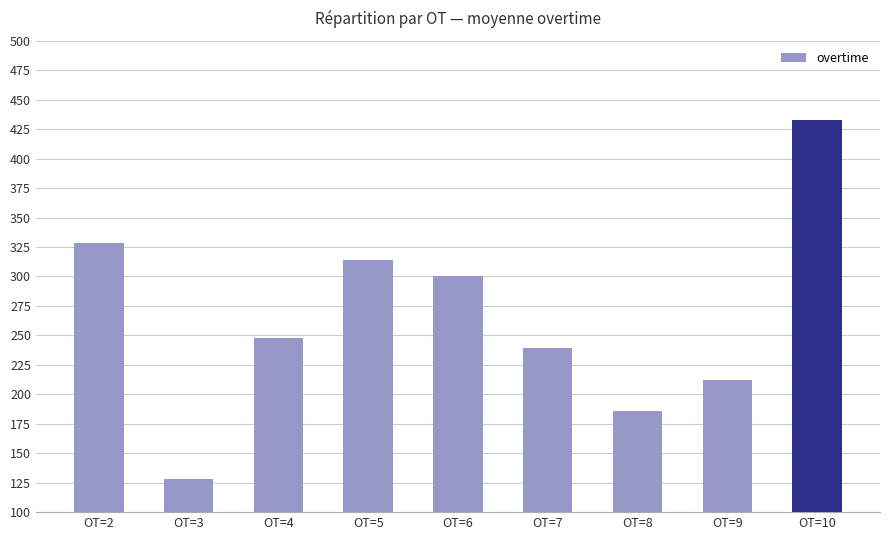

What is the value of the 8th bar from the left?

212.0